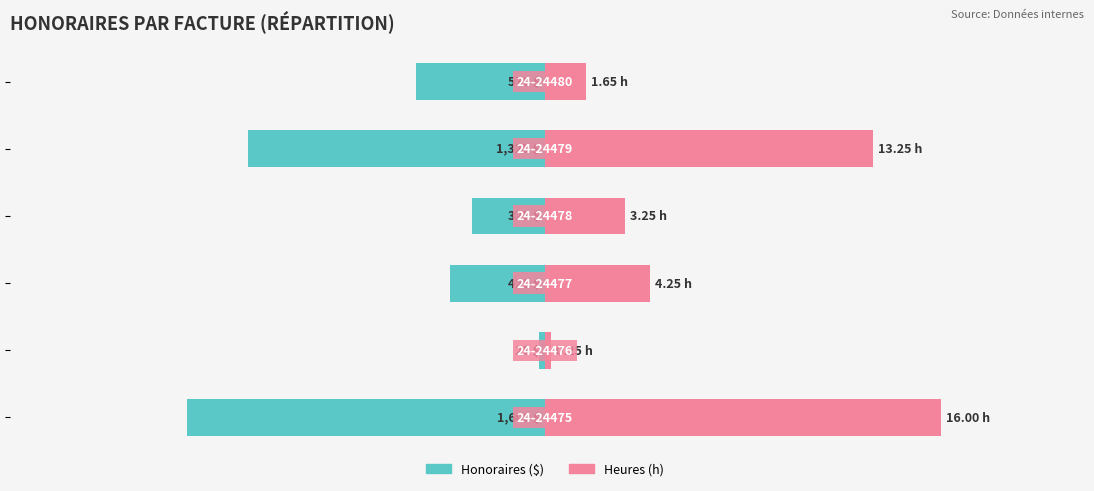

What value does the Heures (h) series have at 0?

41.4